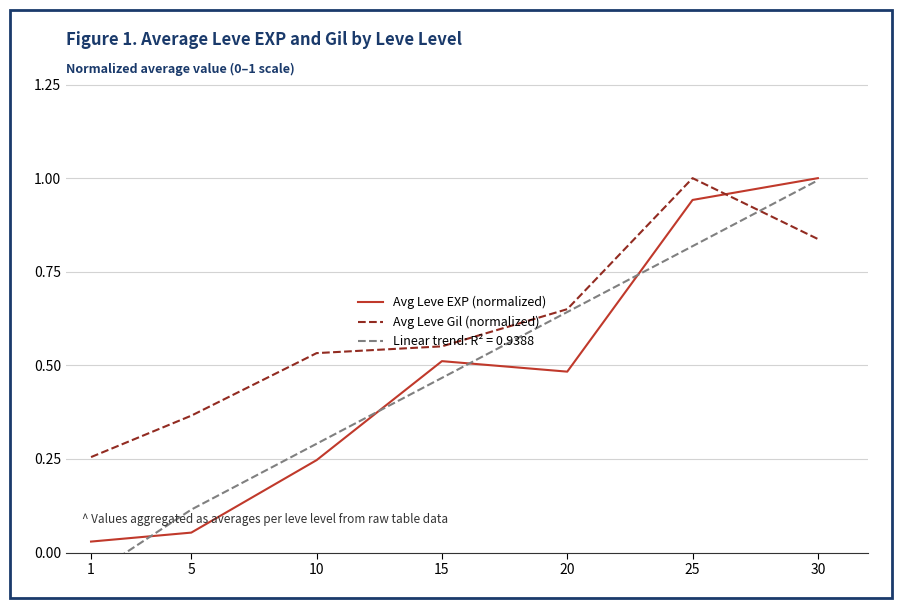

Where is the first local minimum for Avg Leve EXP (normalized)?

20